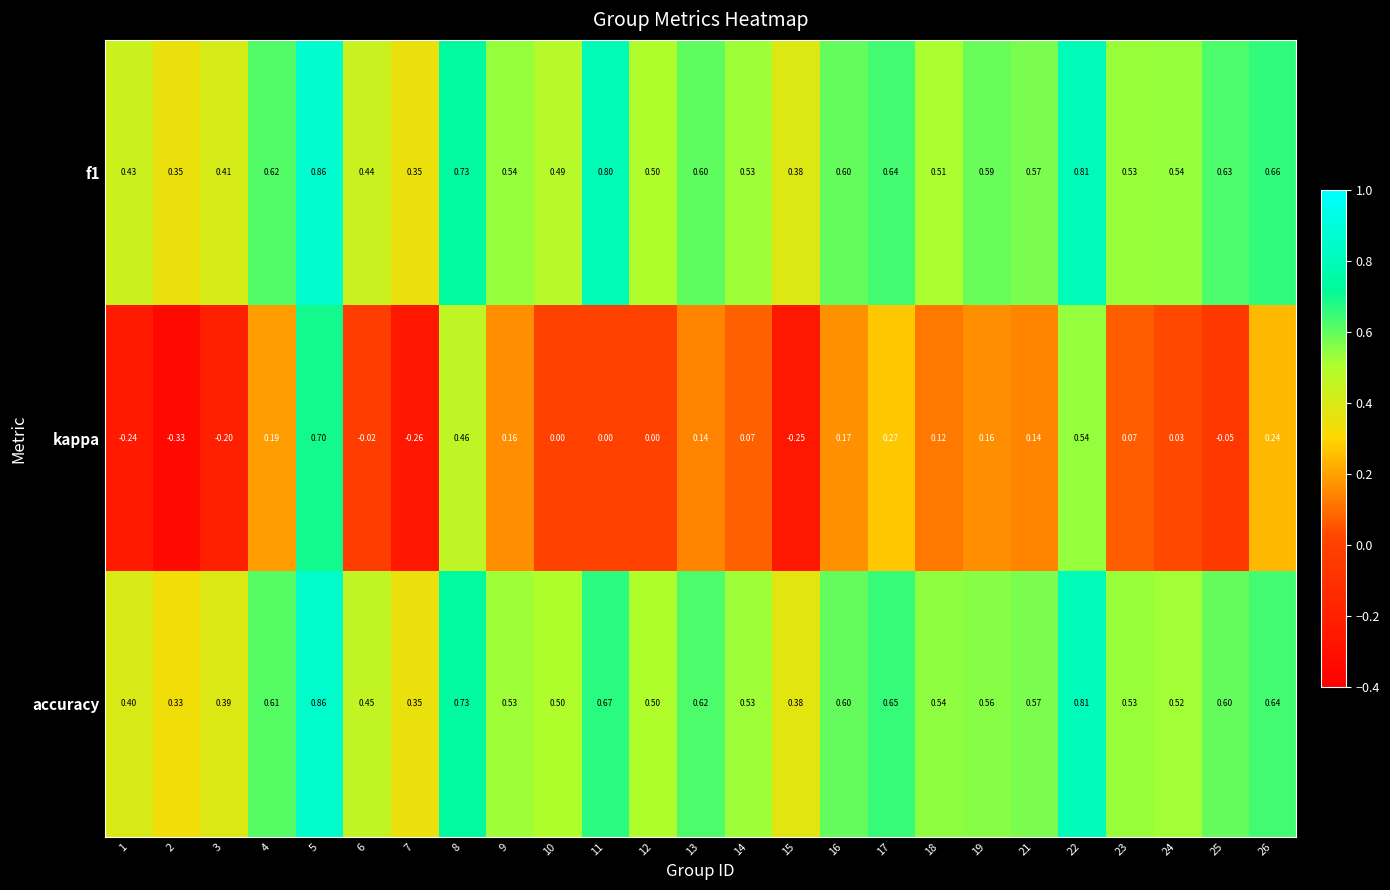

Which series has the widest spread of values?

kappa